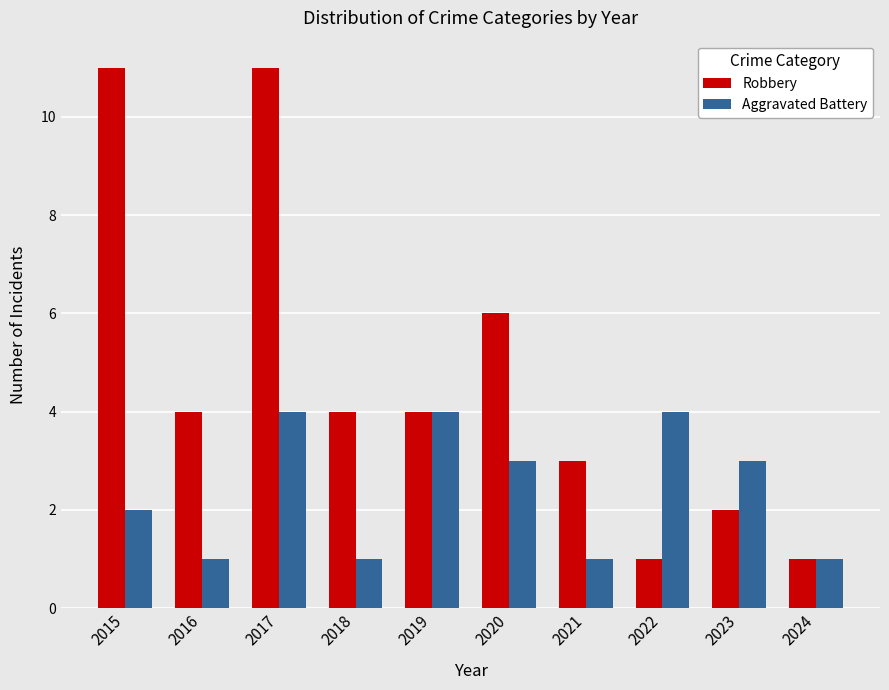

How many distinct data groups are displayed?

2